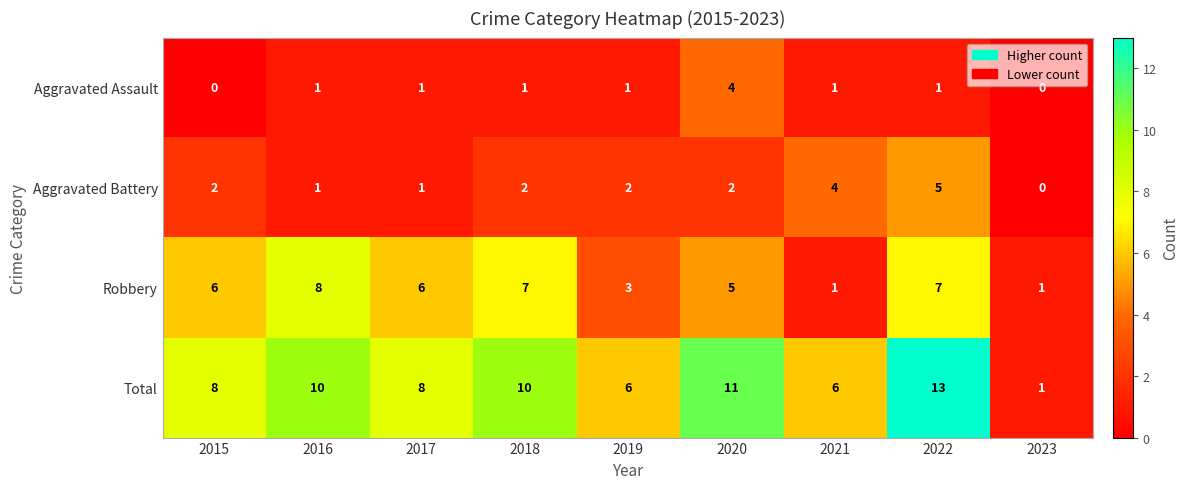

What is the difference between the second highest and minimum values in the Robbery series?

6